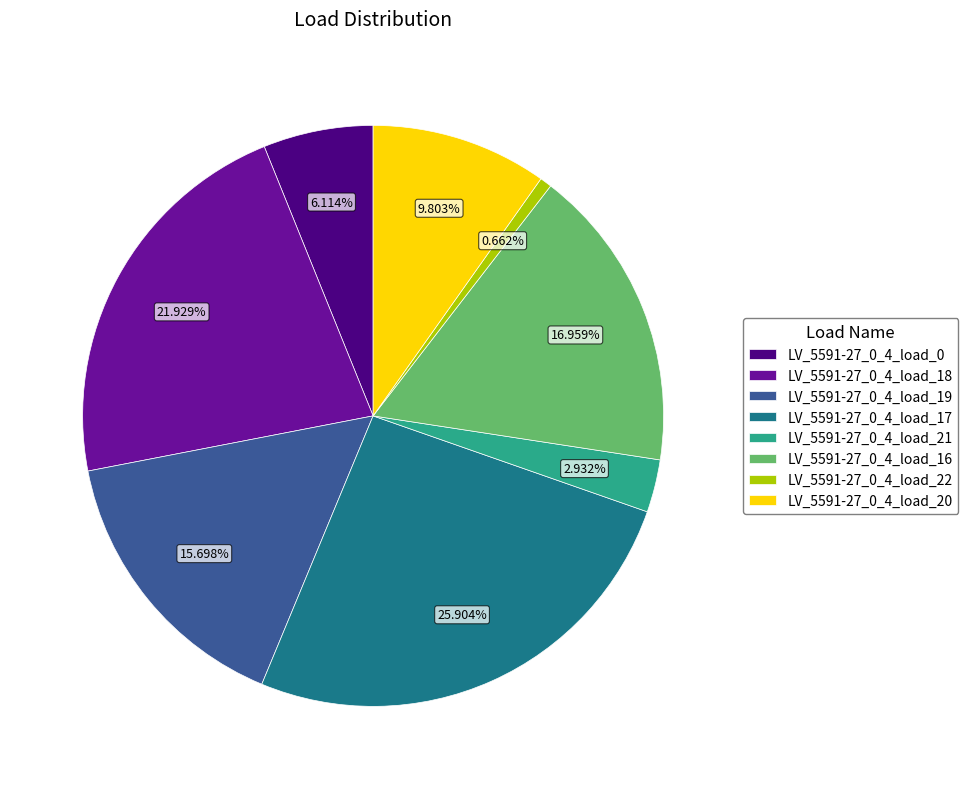

Is there any slice that represents more than half of the pie?

No